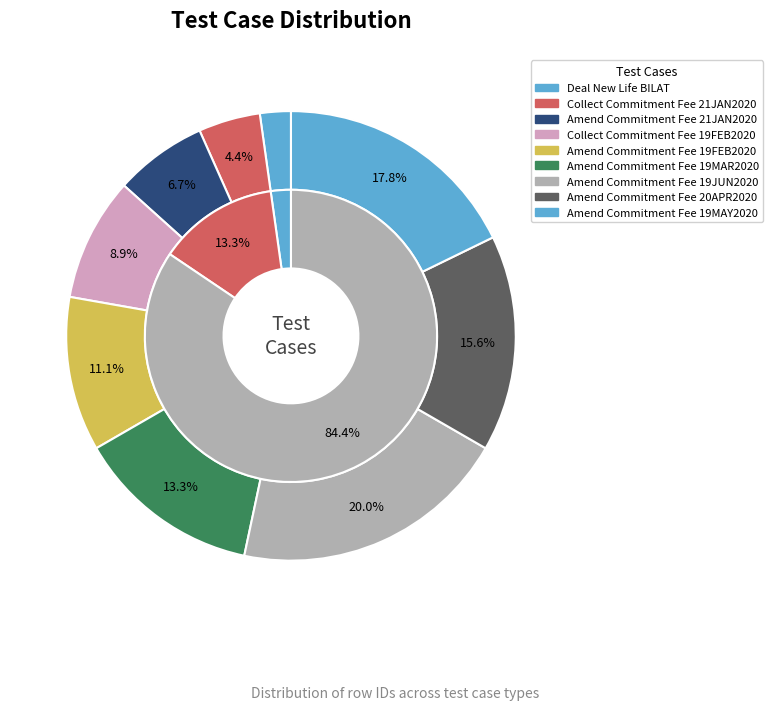

Is there a majority slice in this chart?

No